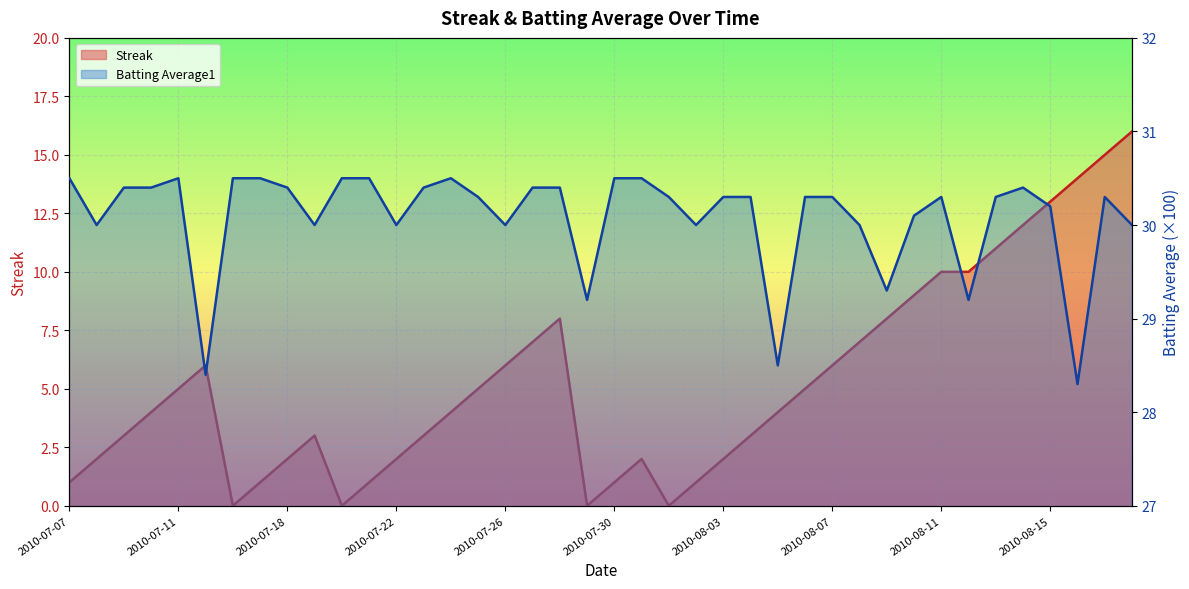

At which label does Batting Average1 reach its peak?

2010-07-07